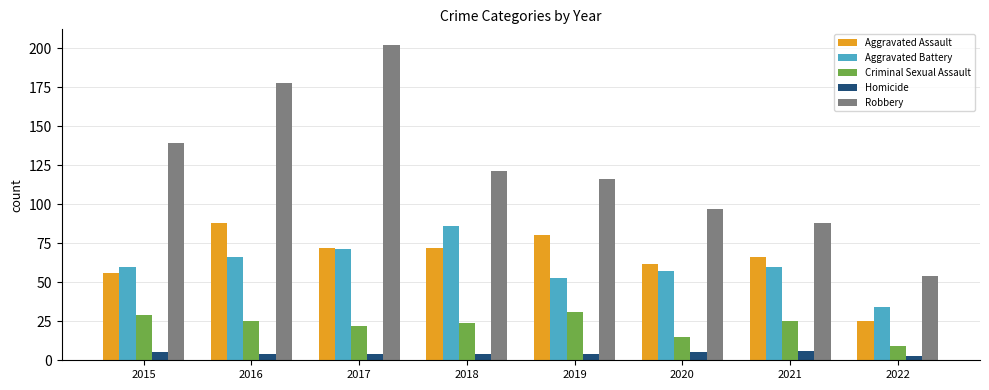

Which category has the highest value across all series?

2017